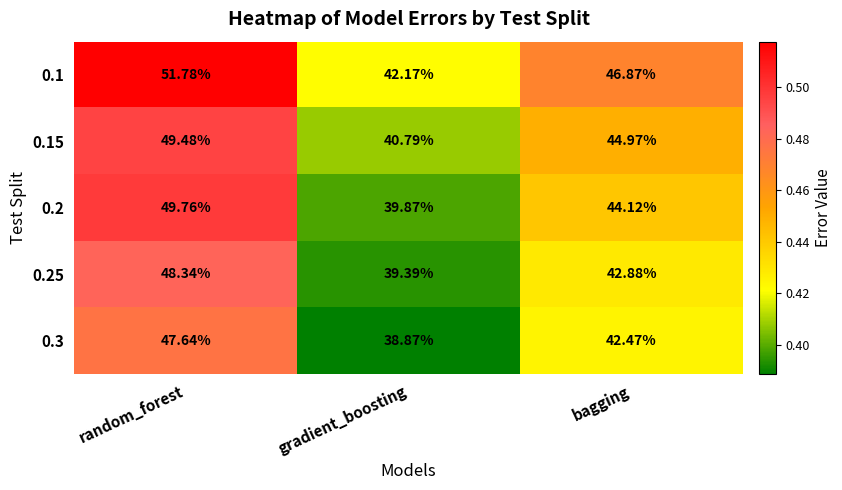

Where is 0.1 nearest to the value 46?

bagging